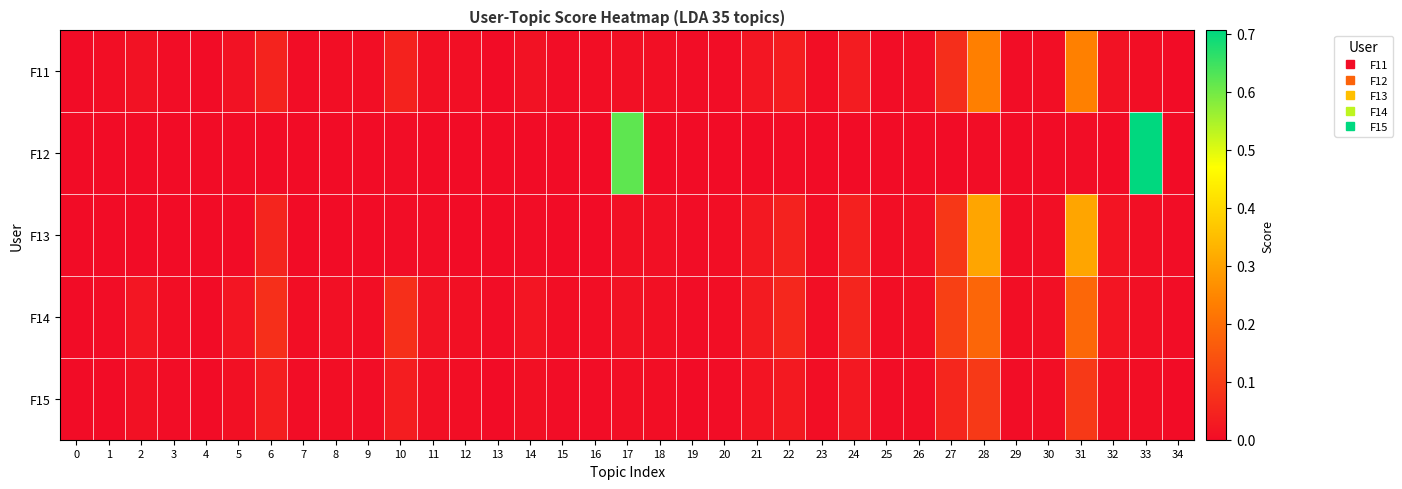

What is the maximum value shown in the chart?

0.7